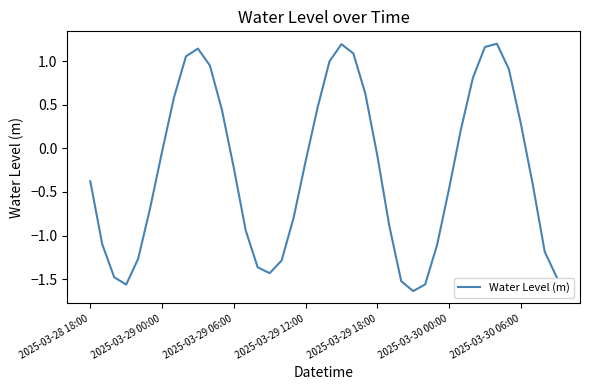

How many lines are shown in the chart?

1